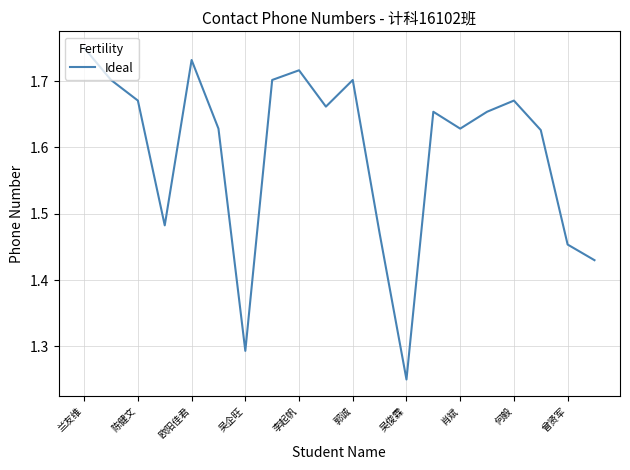

What is the difference between the maximum and minimum values?

0.5